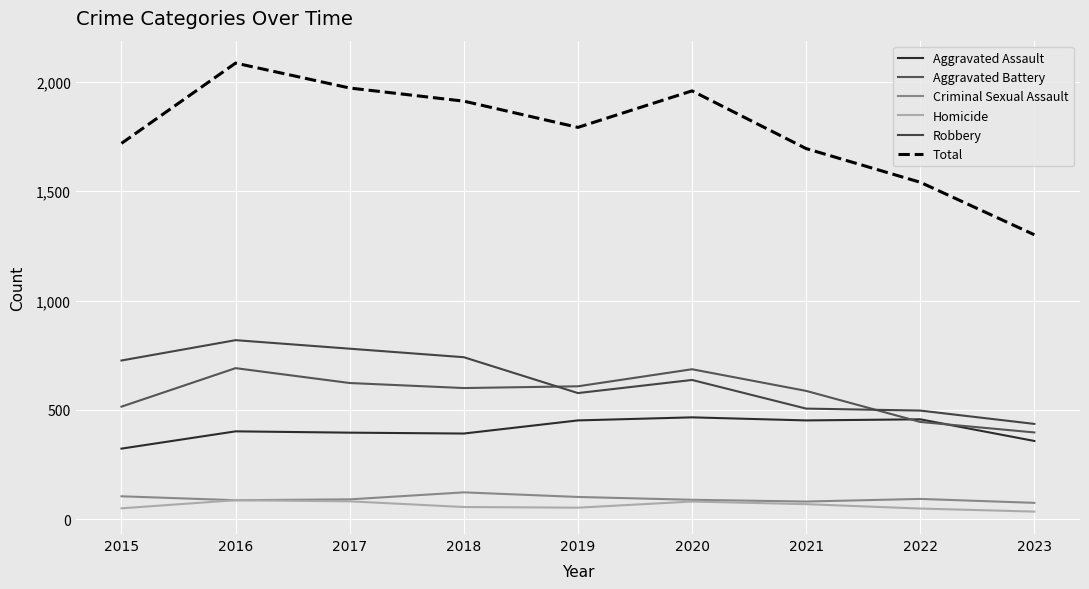

What is the maximum value shown in the chart?

2086